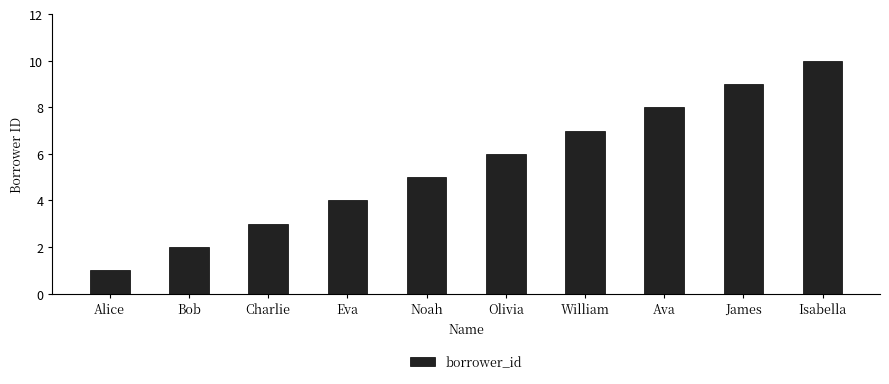

What is the change in value from Alice to Bob?

+1